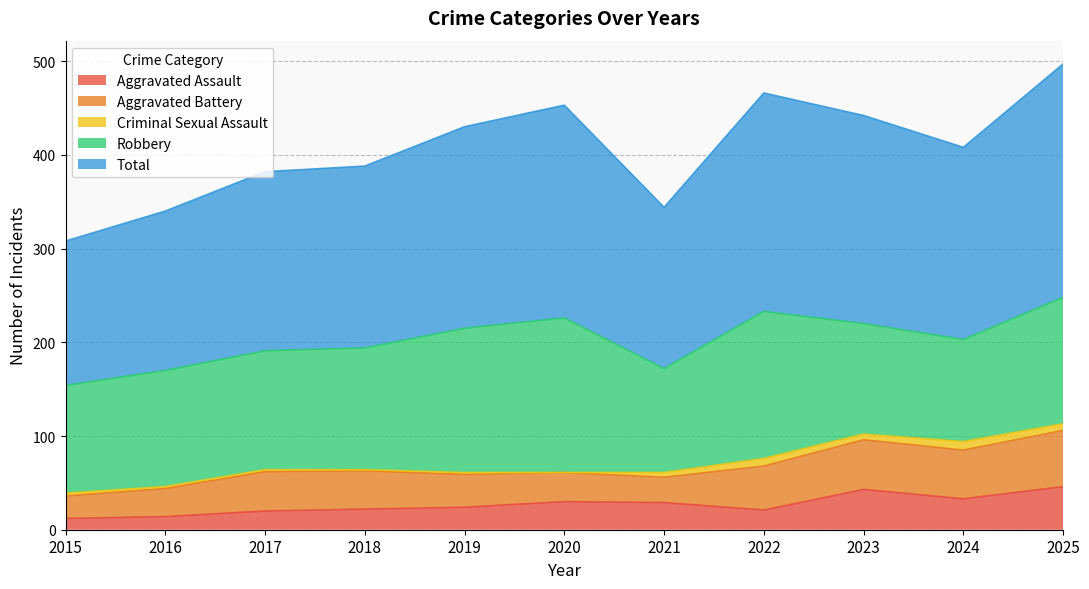

What is the difference between the highest and lowest values at 2024?

196